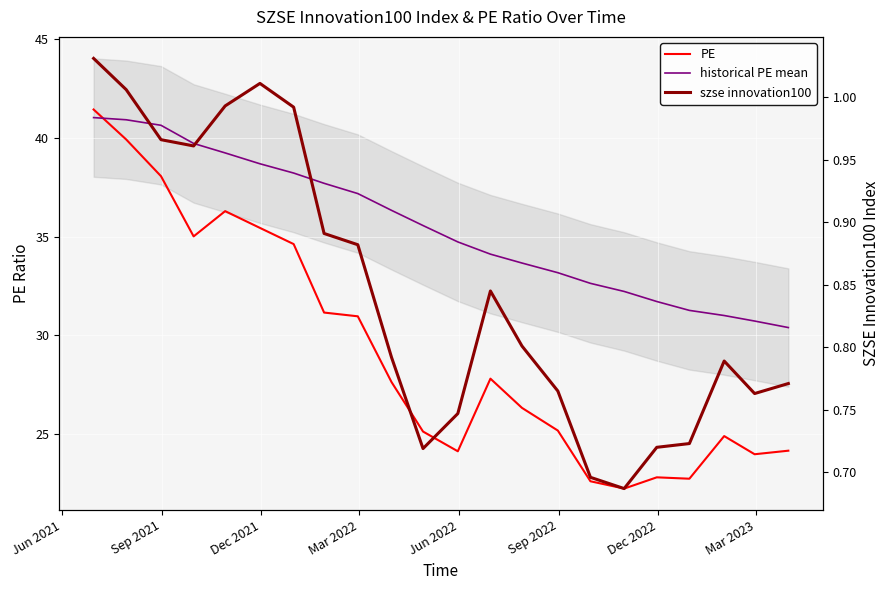

Which series has the widest spread of values?

PE